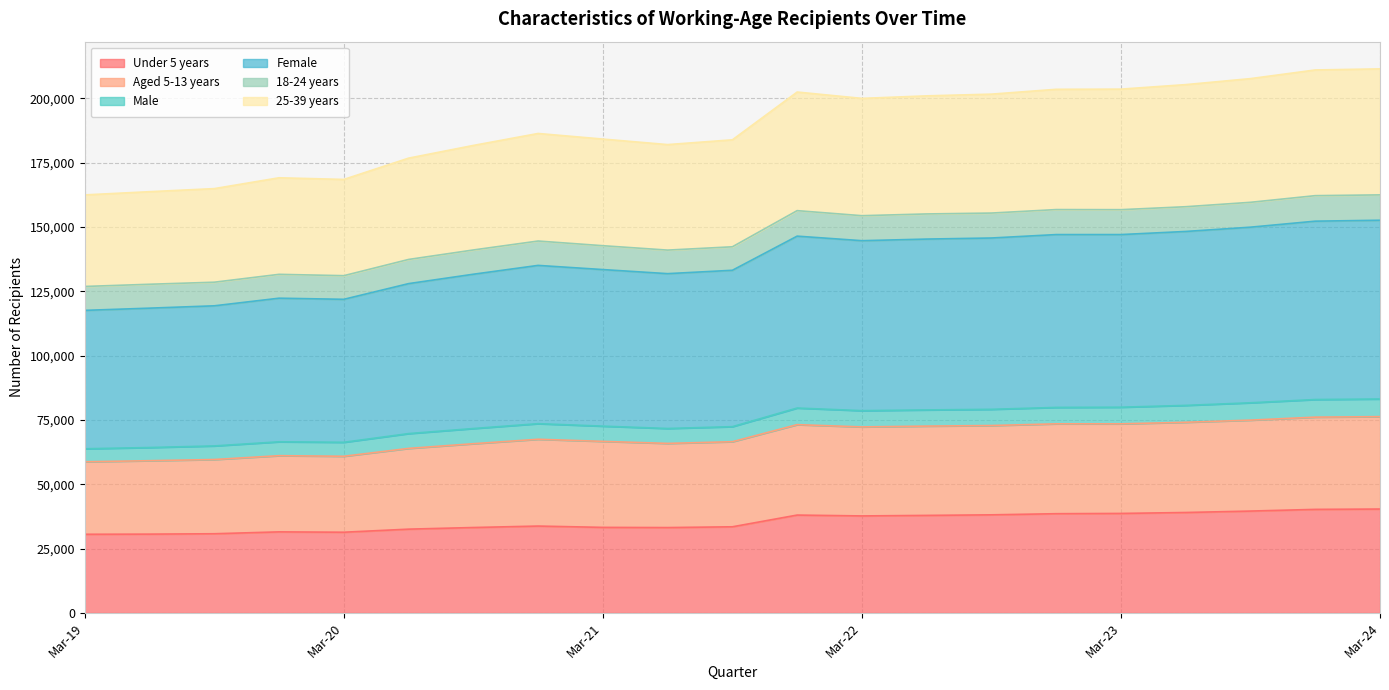

What is the maximum value for Under 5 years?

40383